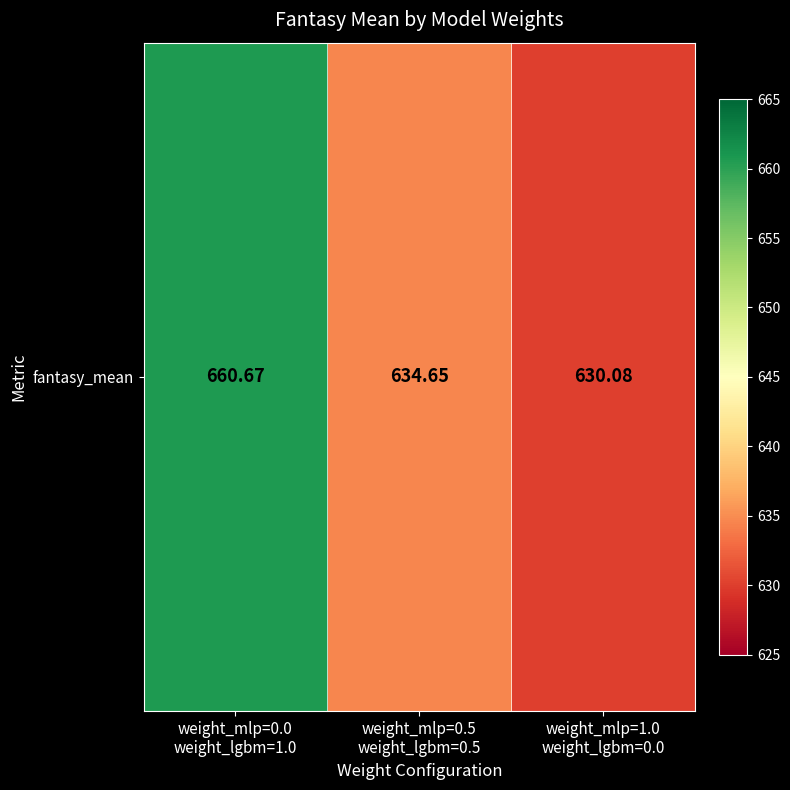

Rank the categories by value from highest to lowest.

weight_mlp=0.0
weight_lgbm=1.0, weight_mlp=0.5
weight_lgbm=0.5, weight_mlp=1.0
weight_lgbm=0.0